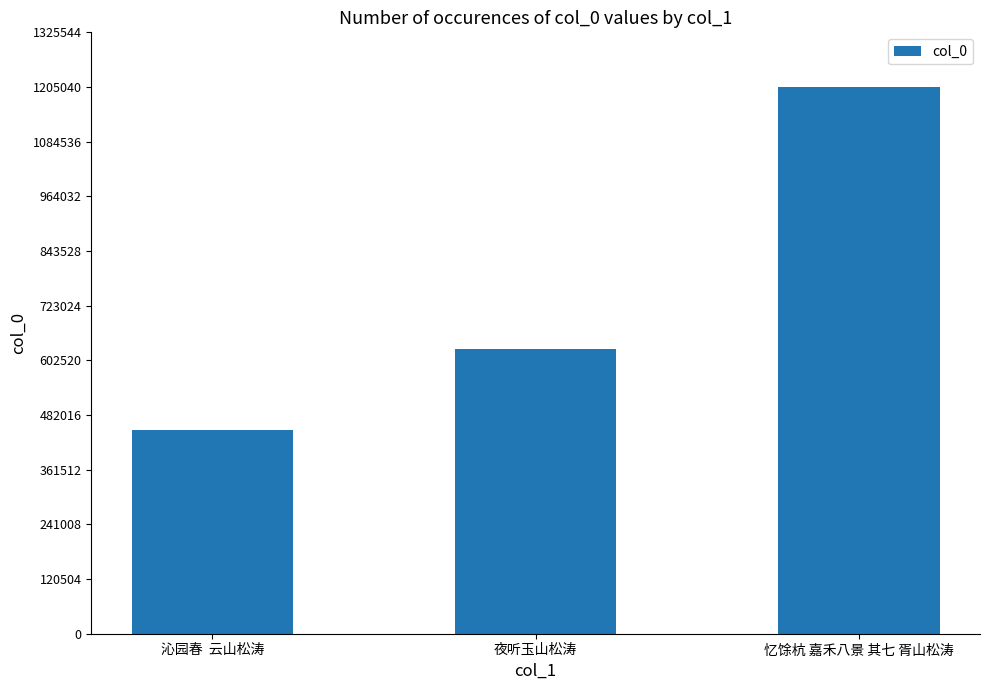

List the labels in order of value, smallest first.

沁园春  云山松涛, 夜听玉山松涛, 忆馀杭 嘉禾八景 其七 胥山松涛